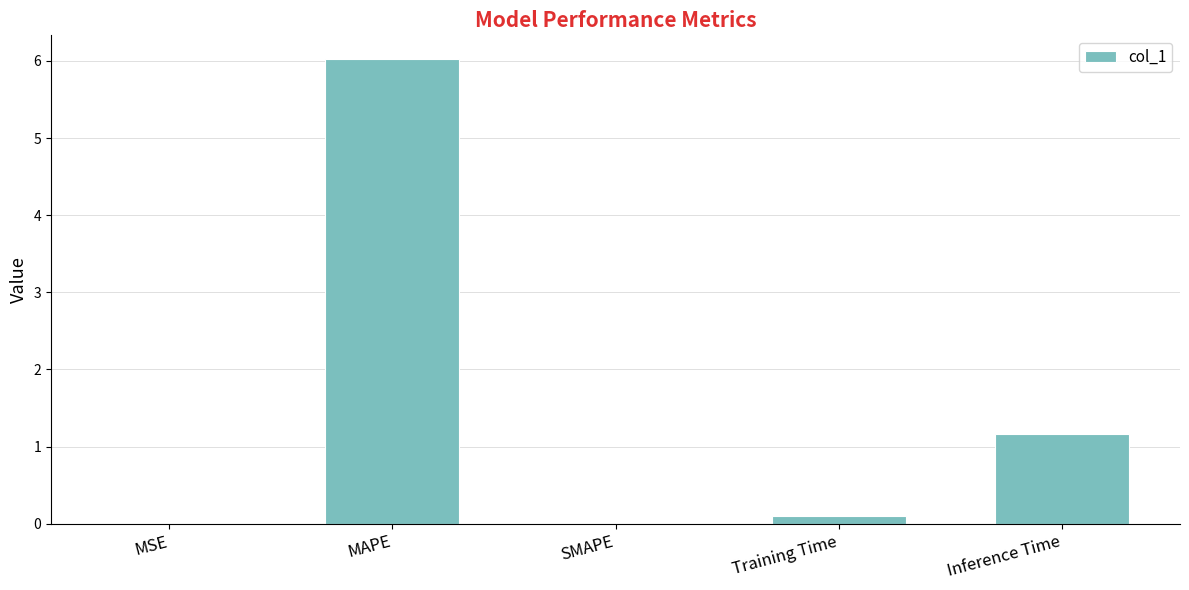

The value at MSE is 0.0. True or false?

True